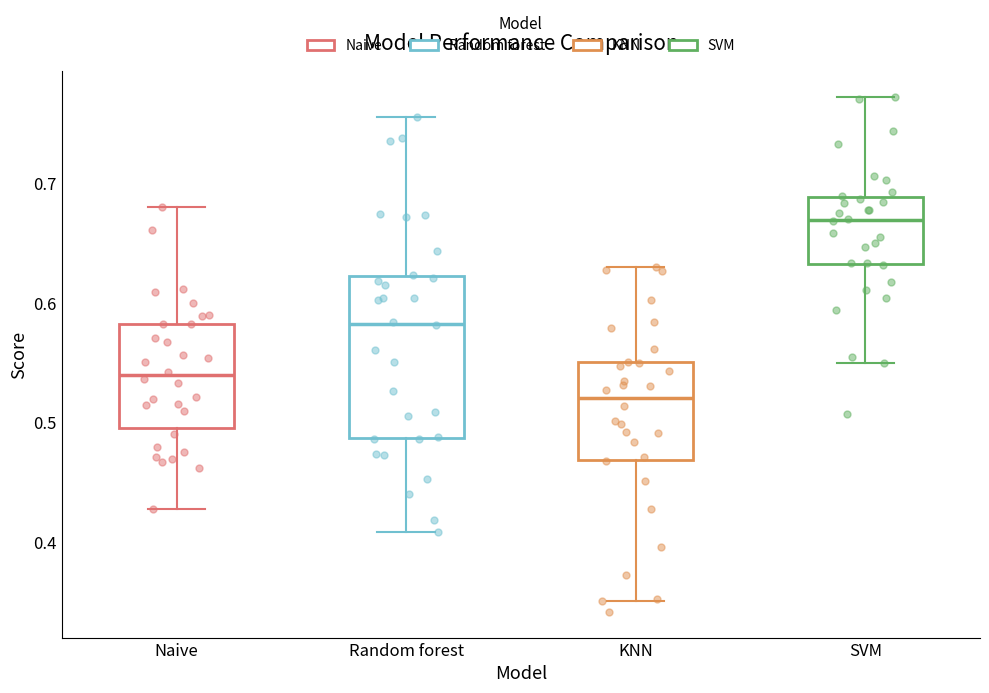

Where is the upper edge of the box for KNN on the y-axis? The values are not printed on the chart, so give them approximately, as read against the axis.

0.55